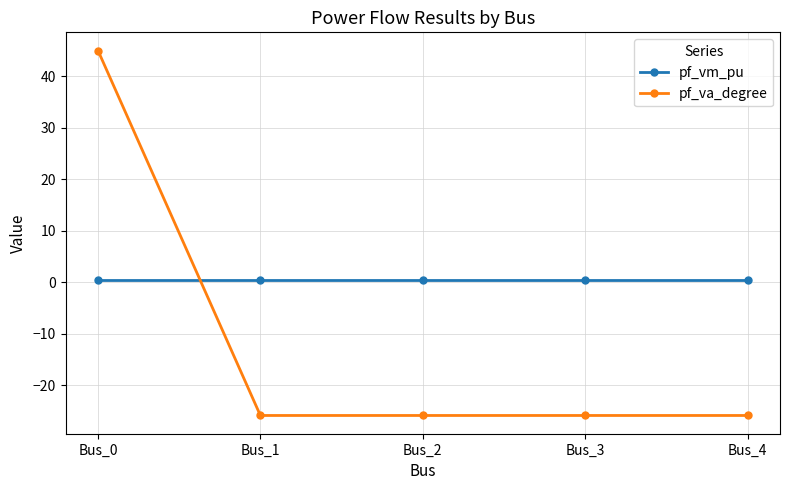

Which series has the largest range (max minus min)?

pf_va_degree